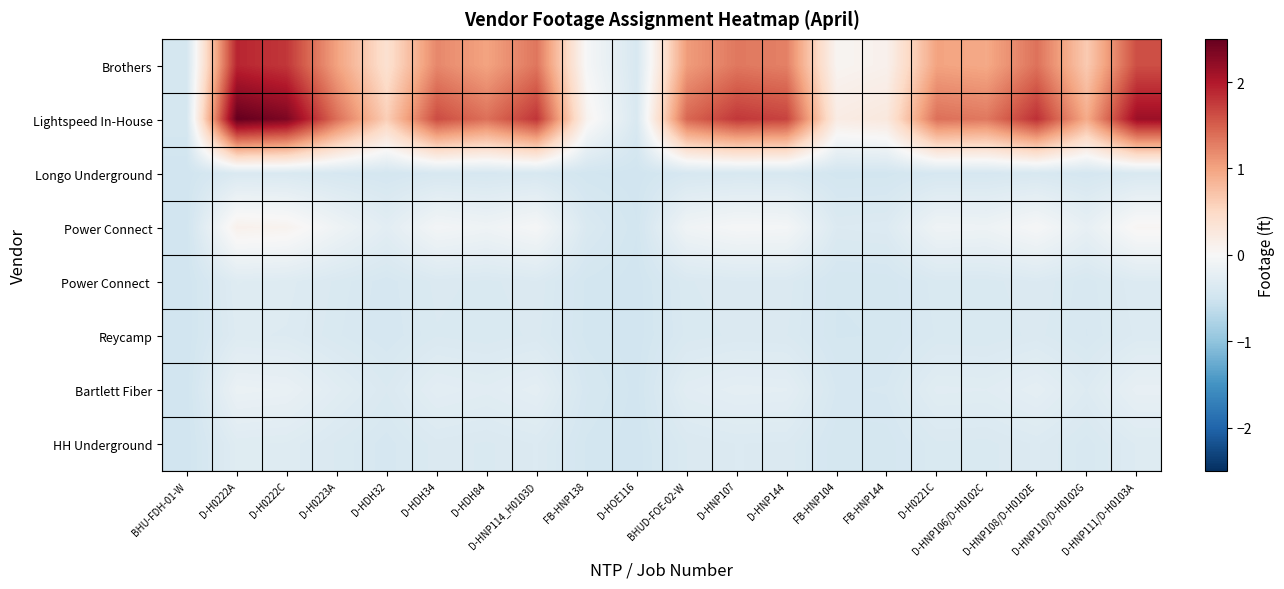

What is the spread (max minus min) of values at FB-HNP144?

0.7